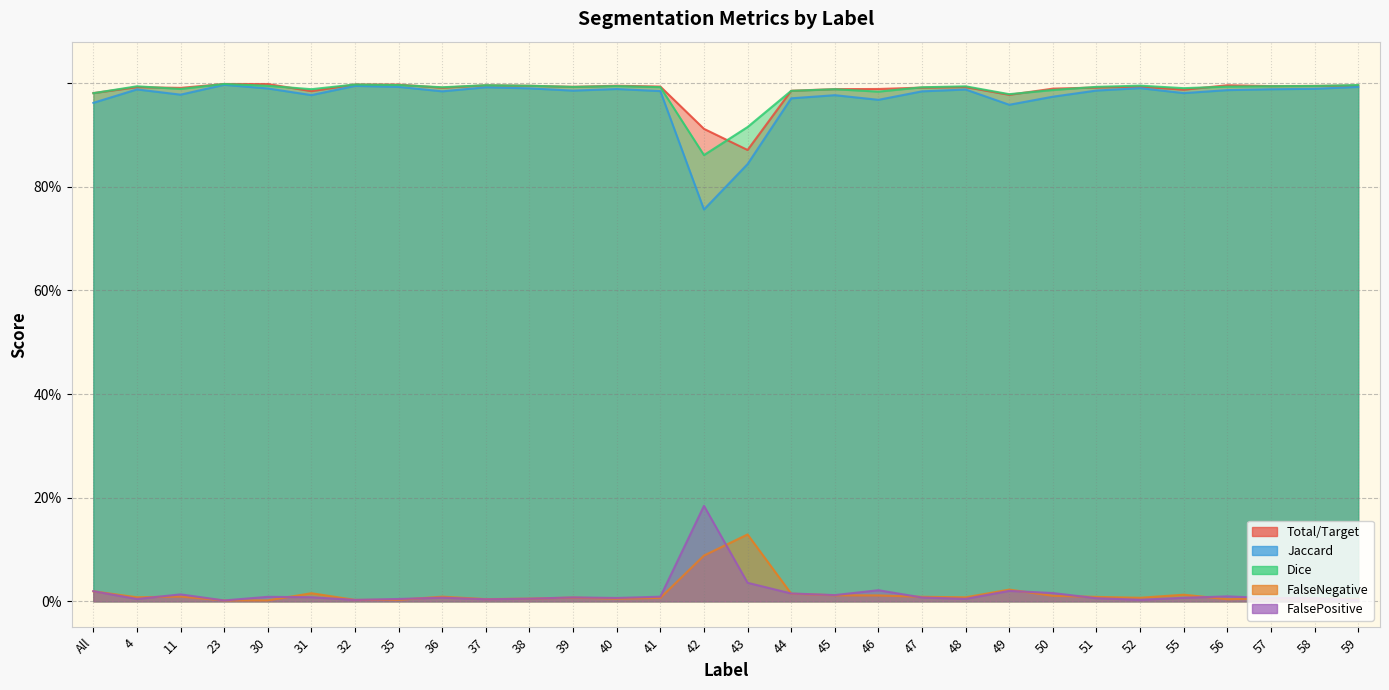

At which category is the sum across all series the highest?

23